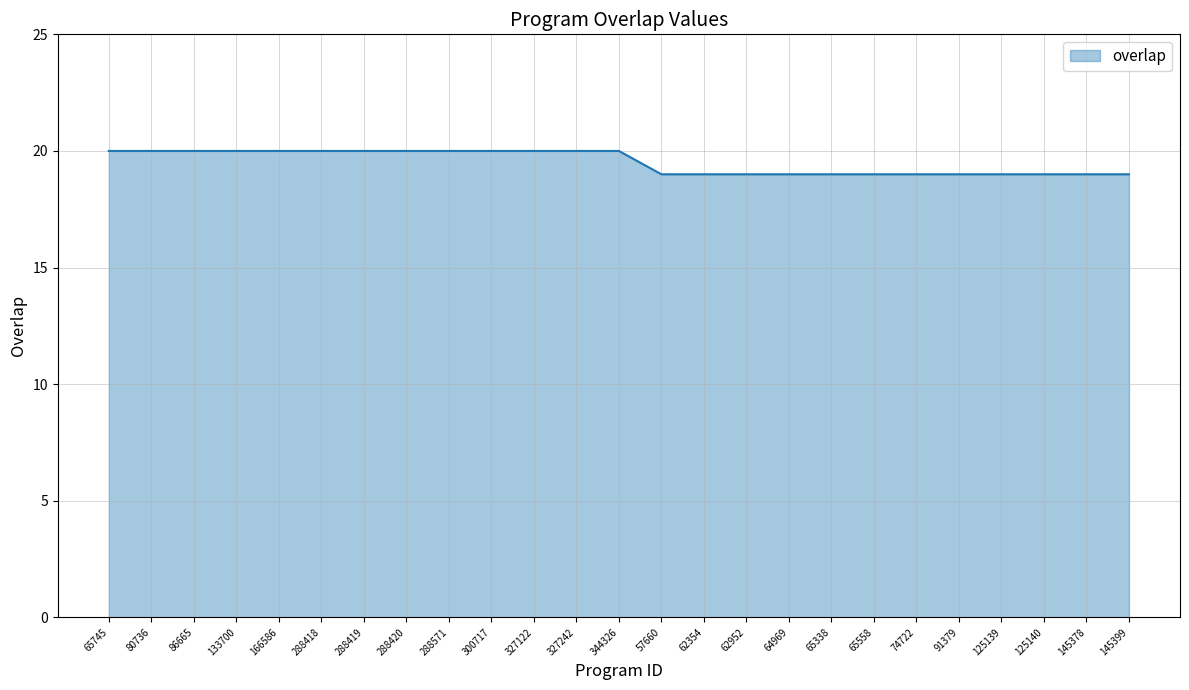

What position from the right is 65745?

25